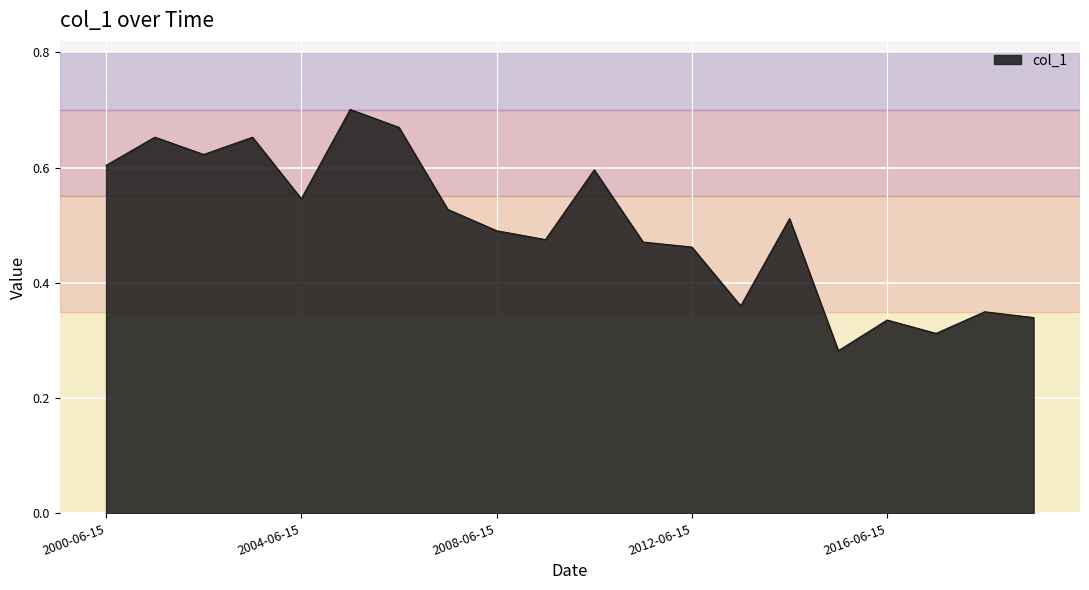

Does the chart have visible grid lines?

Yes